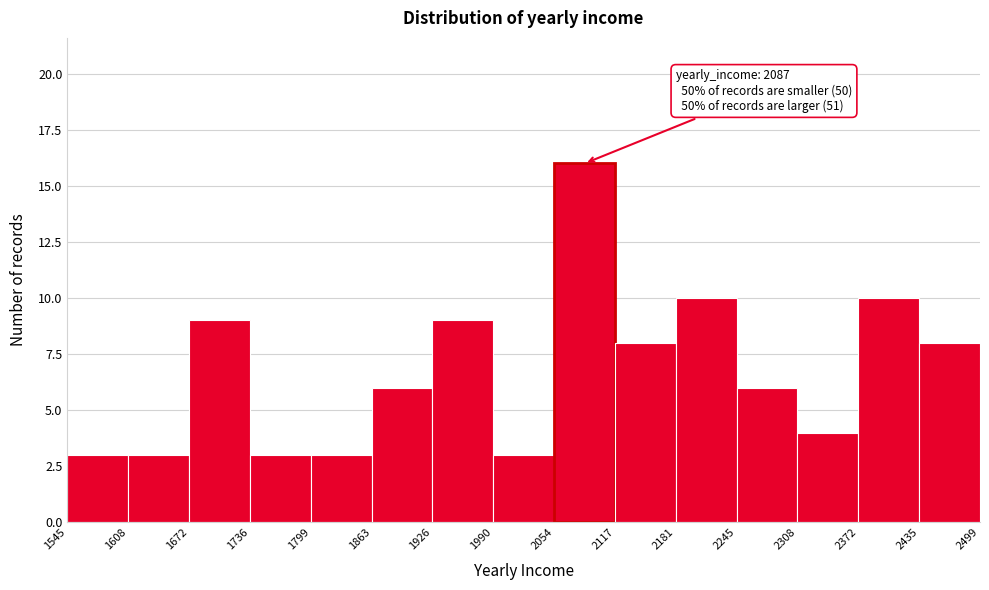

Which range on the x-axis has the tallest bar?

2054 to 2117